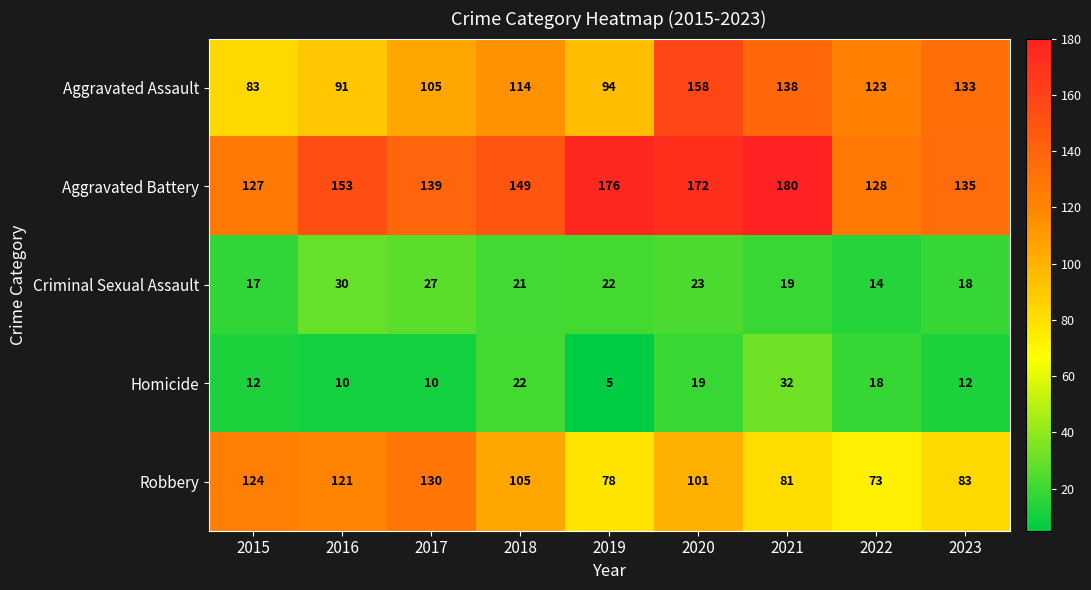

What is the sum of the Homicide values at 2020 and 2023?

31